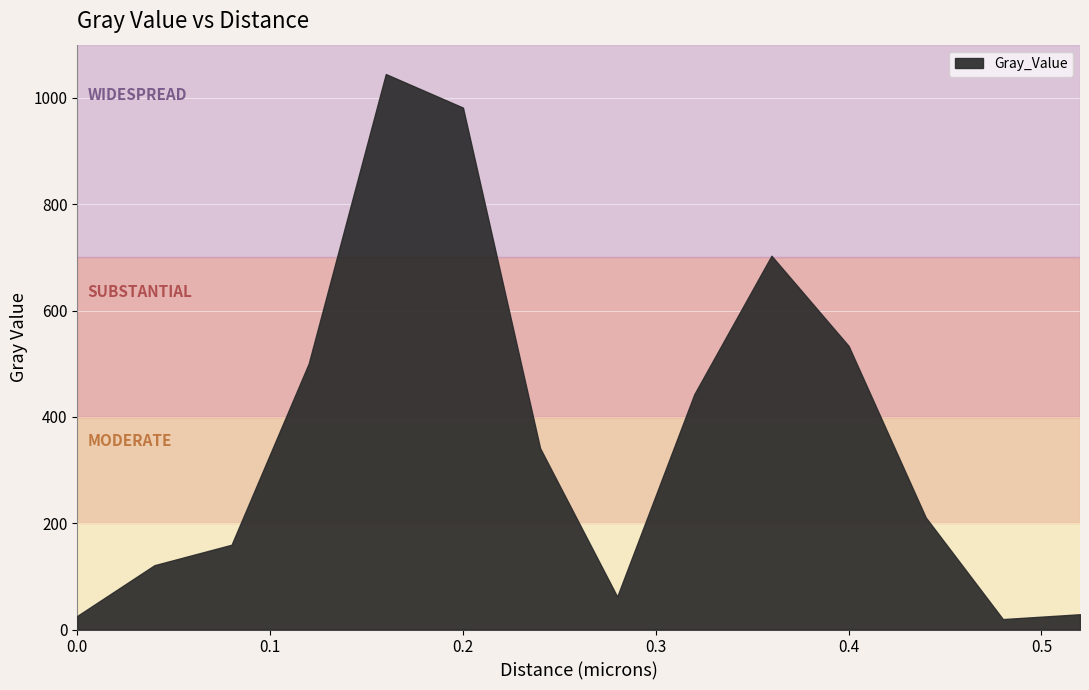

What is the label of the 9th point from the right?

0.2